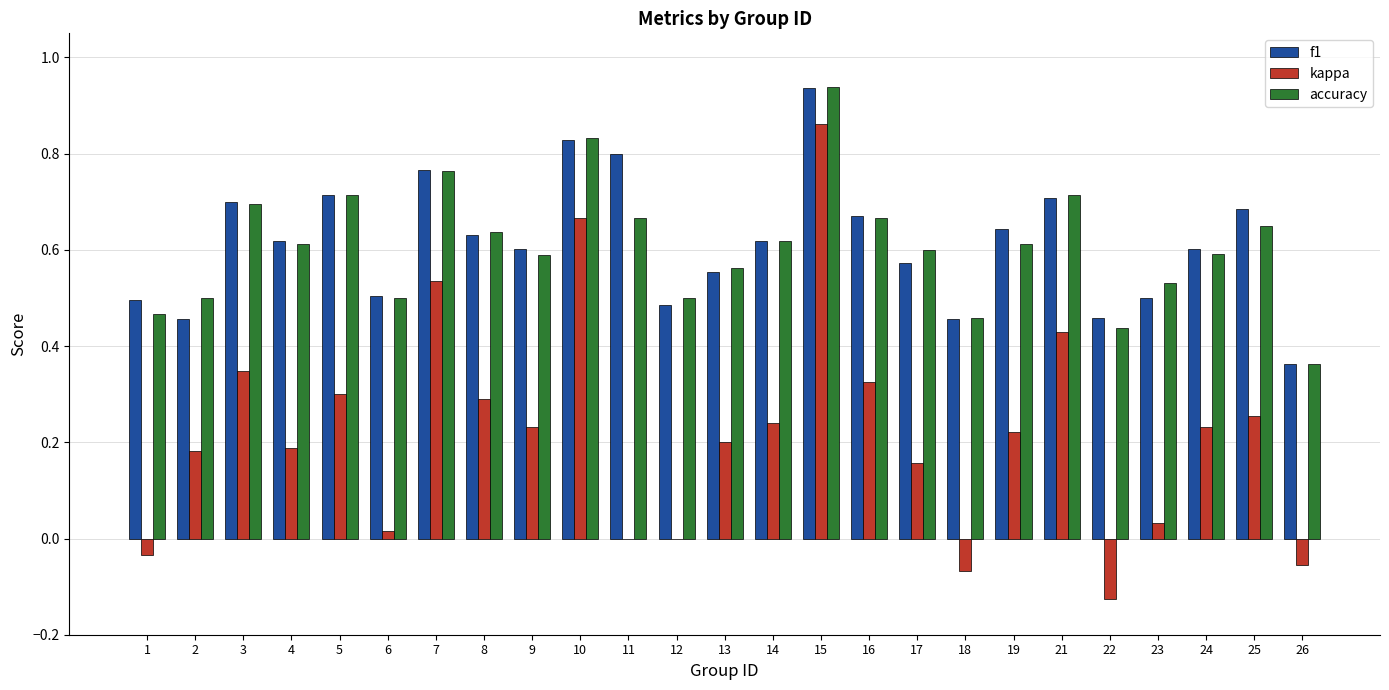

What is the sum of the f1 values at 6 and 3?

1.2